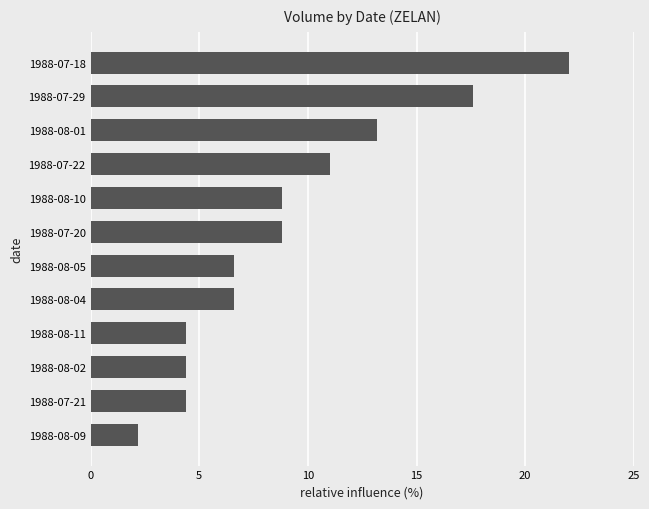

Count the number of values greater than 8.

6